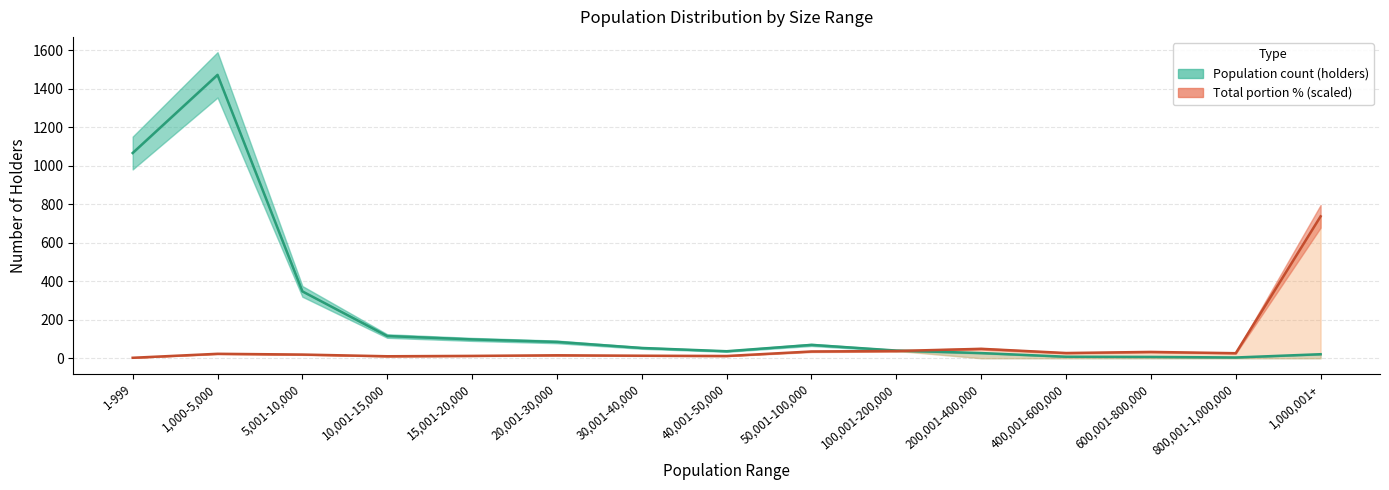

True or false: Population (mid) has more than 0 interior local peaks.

True